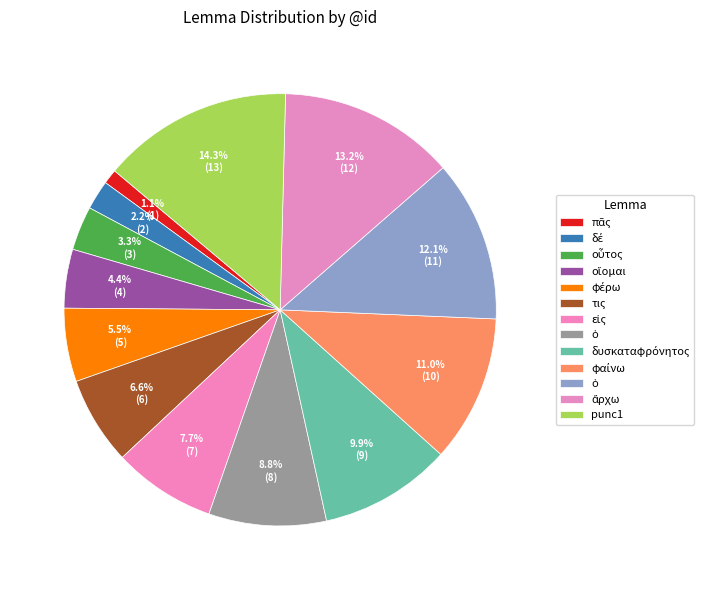

How many slices are in this pie chart?

13